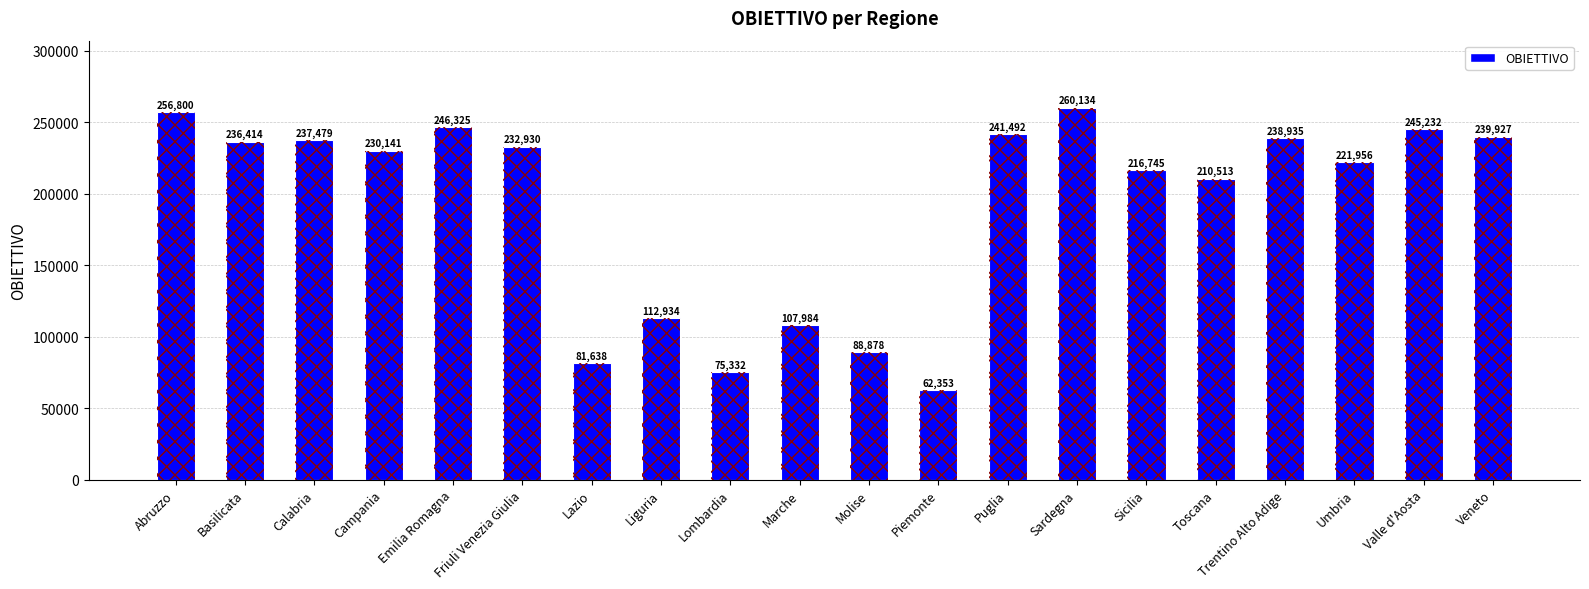

How many categories are shown in the chart?

20